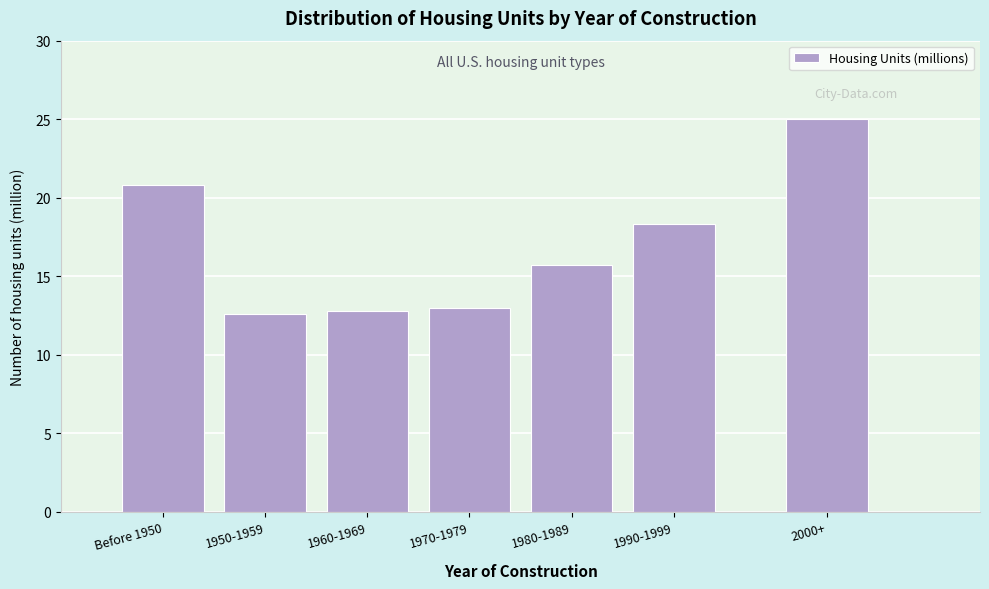

Reading left to right, extract all data points from this chart.

20.8	12.6	12.8	13.0	15.7	18.3	25.0